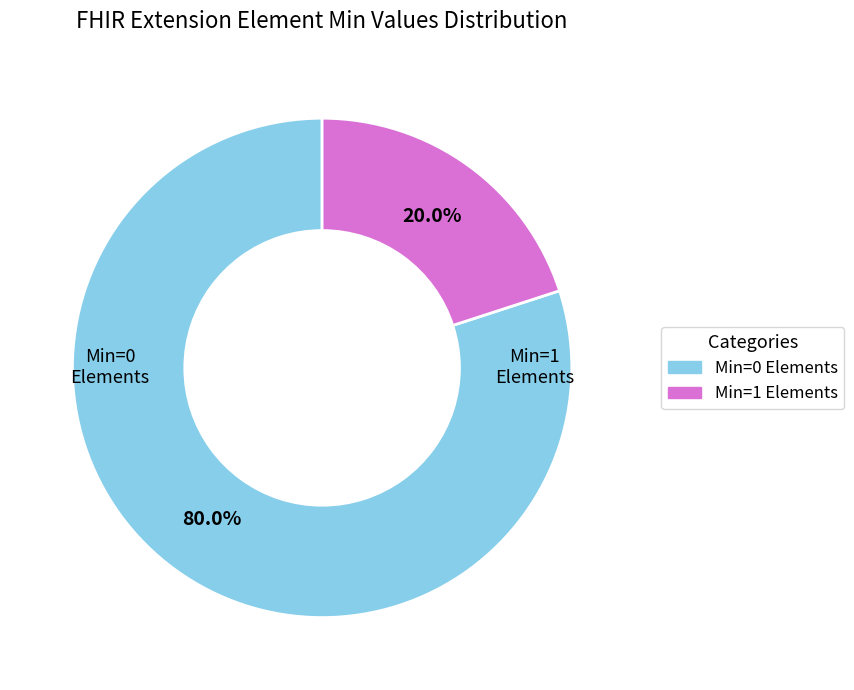

Does any single category account for the majority?

Yes